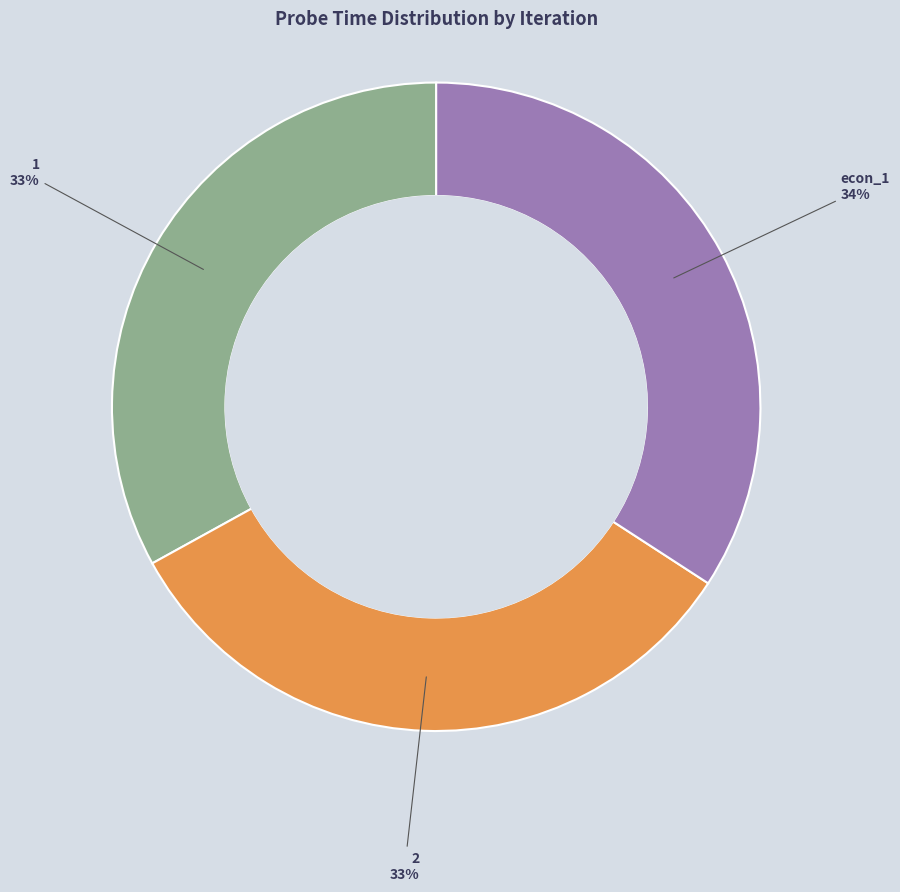

How many slices are in this pie chart?

3